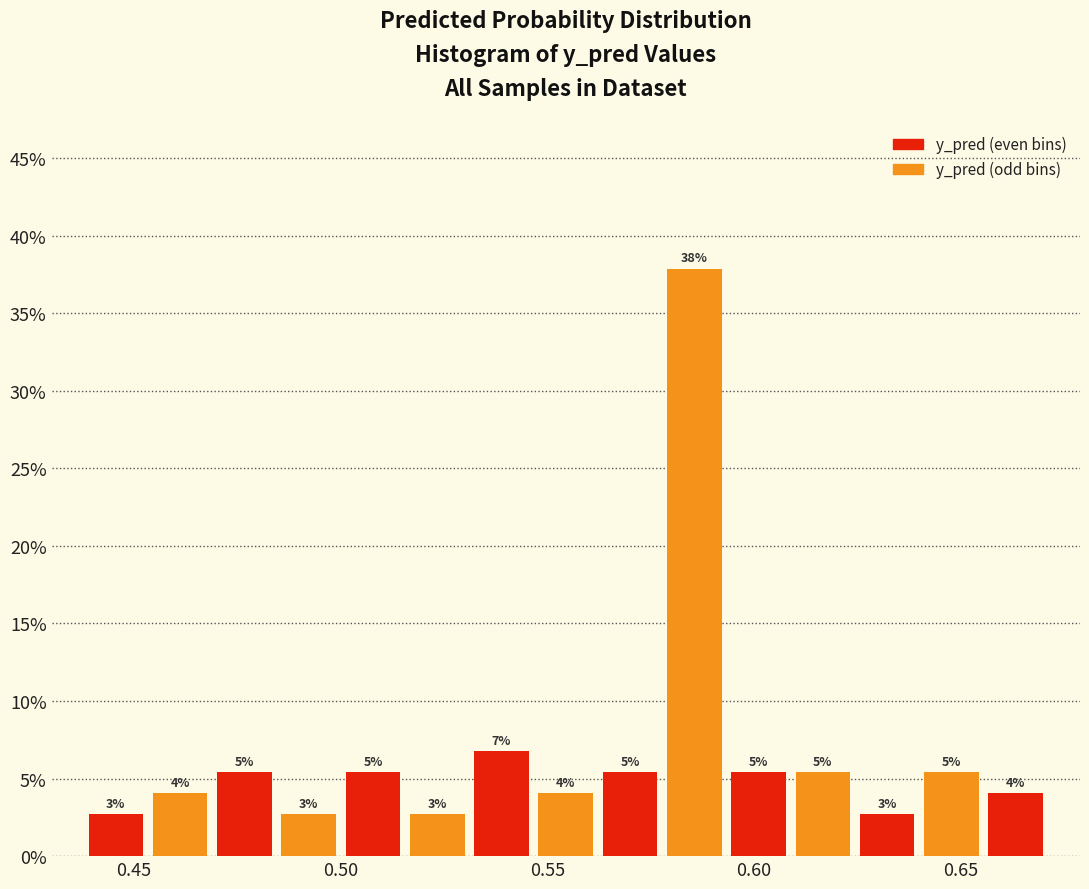

Around what value on the x-axis is the tallest bar? Give the approximate position of its centre, as read against the axis.

0.585